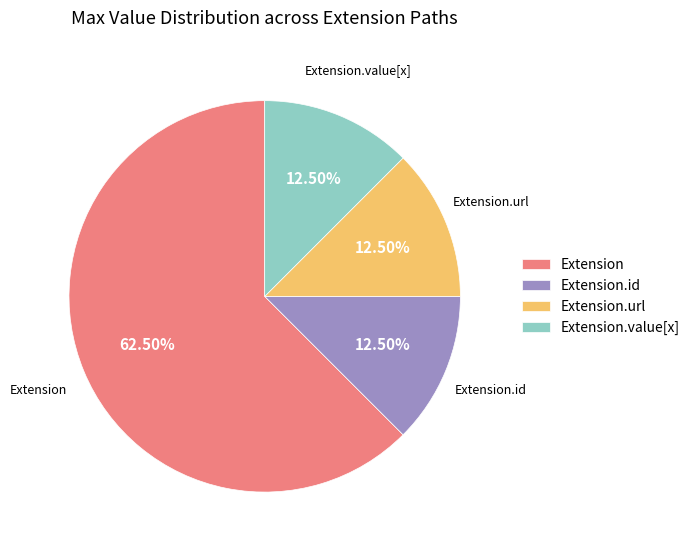

Is there a majority slice in this chart?

Yes